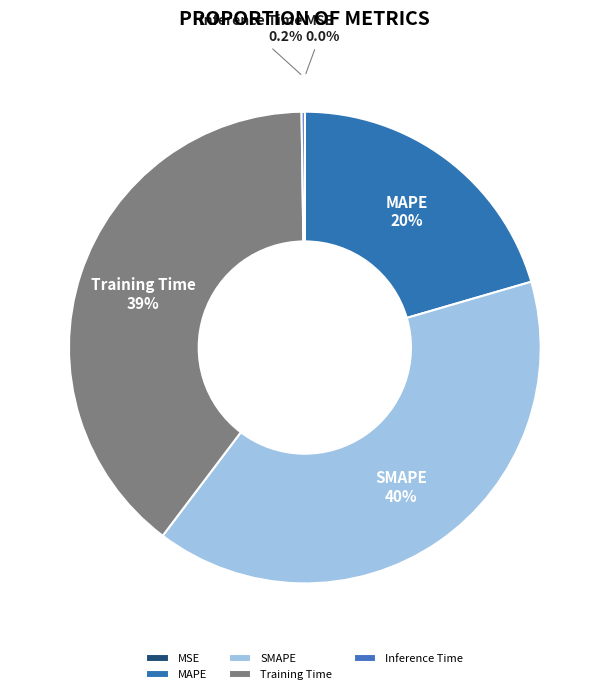

Is there any slice that represents more than half of the pie?

No